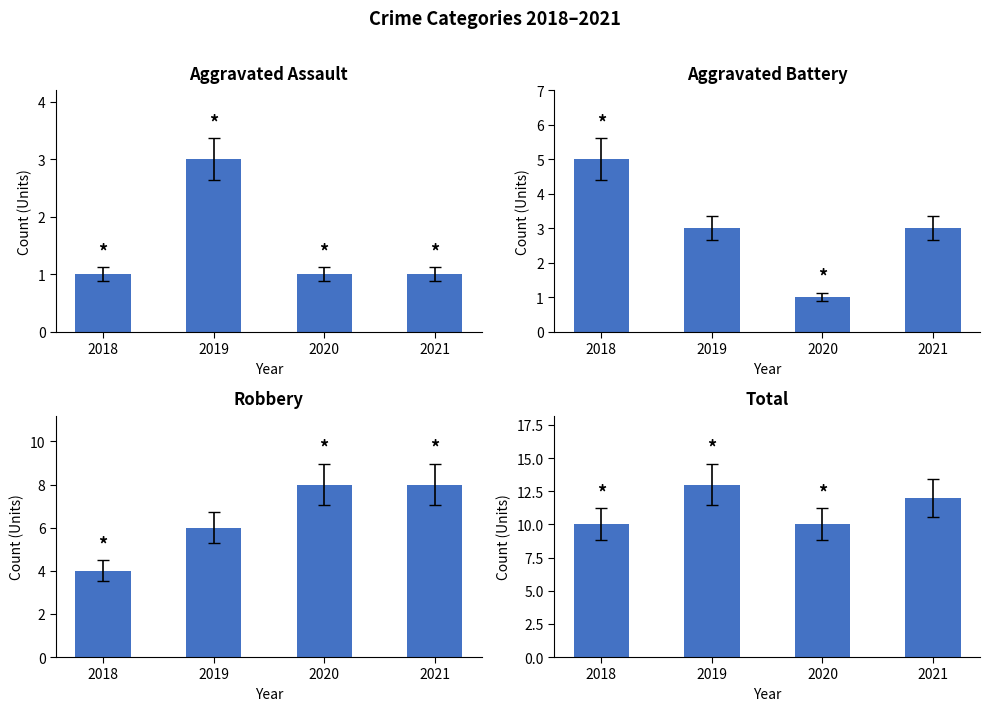

Is the value of Aggravated Battery at 2020 greater than the value of Total at 2021?

No